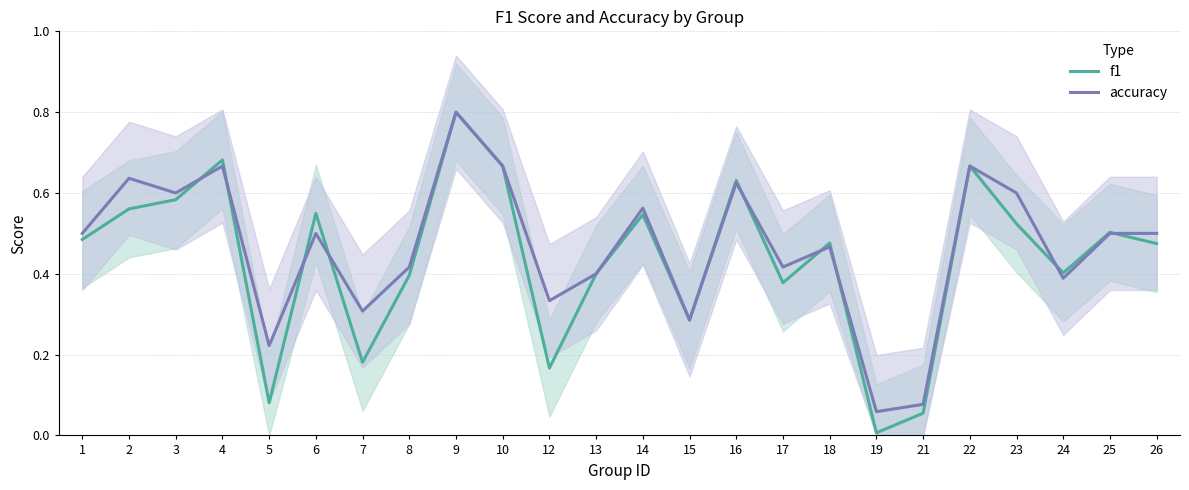

Which series has the largest range (max minus min)?

f1